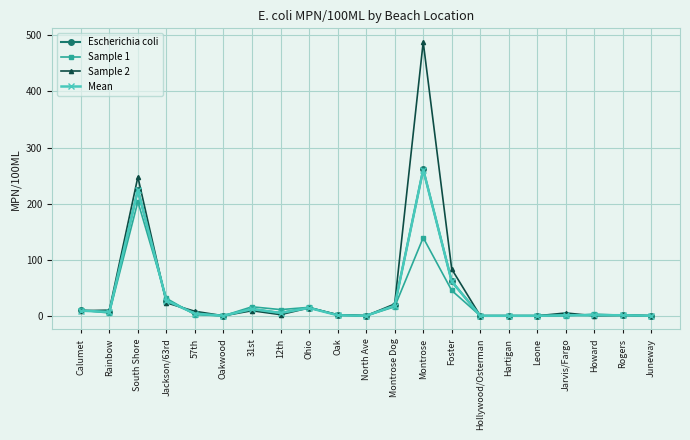

How many lines are shown in the chart?

4